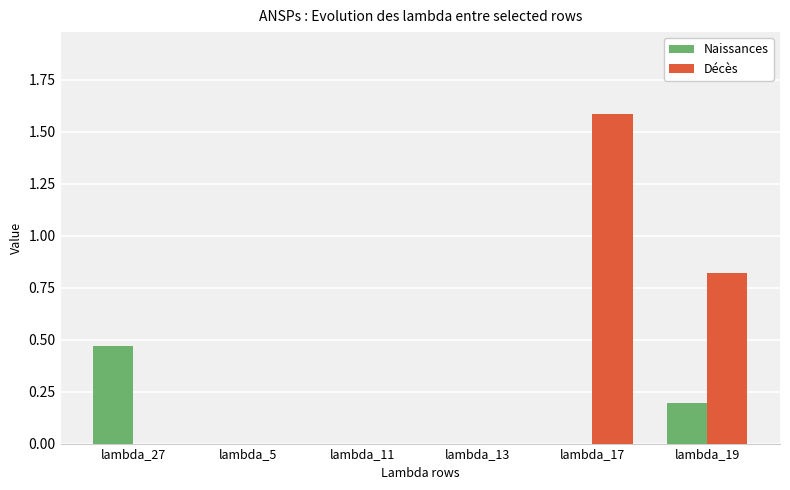

At which category is the sum across all series the highest?

lambda_17